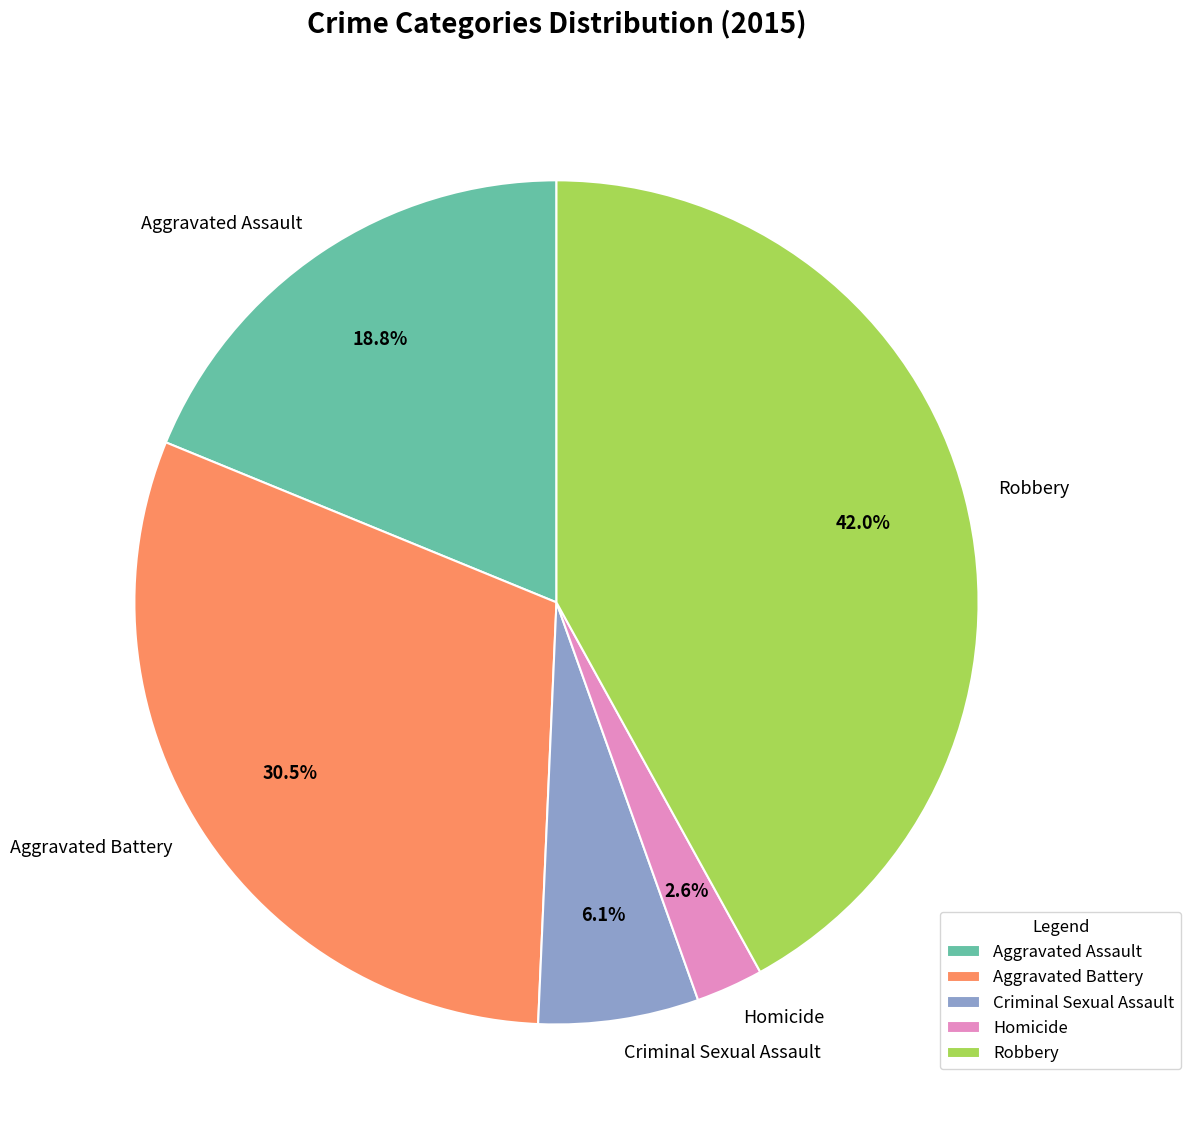

What percentage do Criminal Sexual Assault and Aggravated Battery together represent?

36.6%